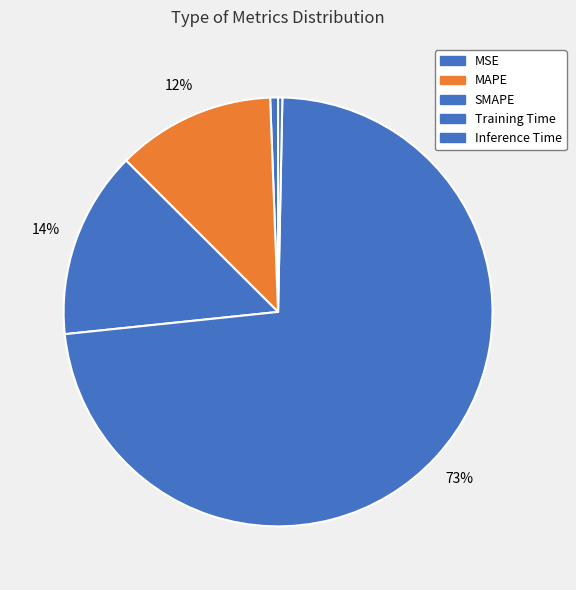

How much of the chart is everything except MSE?

99.4%